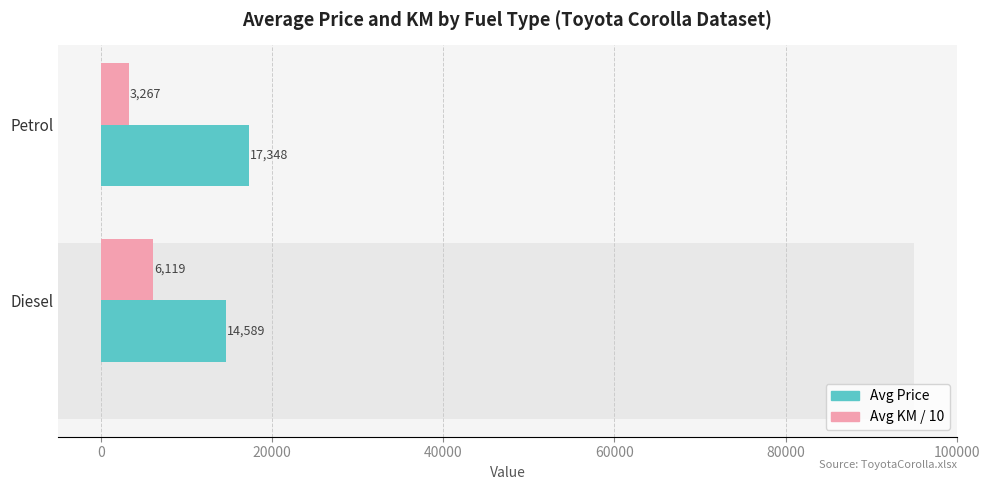

True or false: Avg KM/10 (Private) has a value of 3267 at Petrol.

True